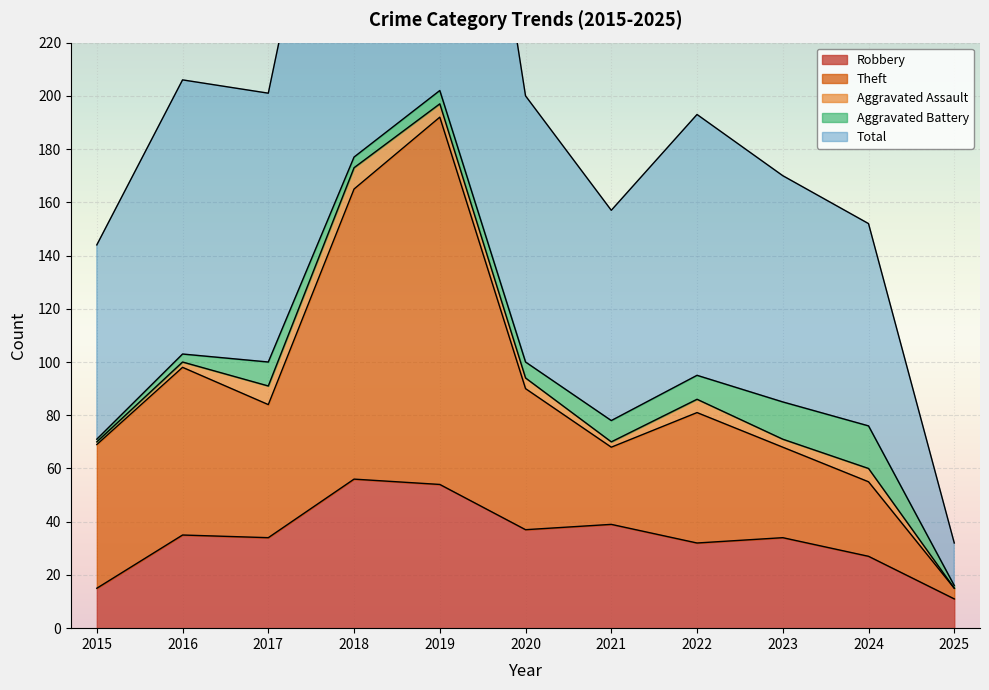

What is the difference between the second highest and second lowest values in the Theft series?

110